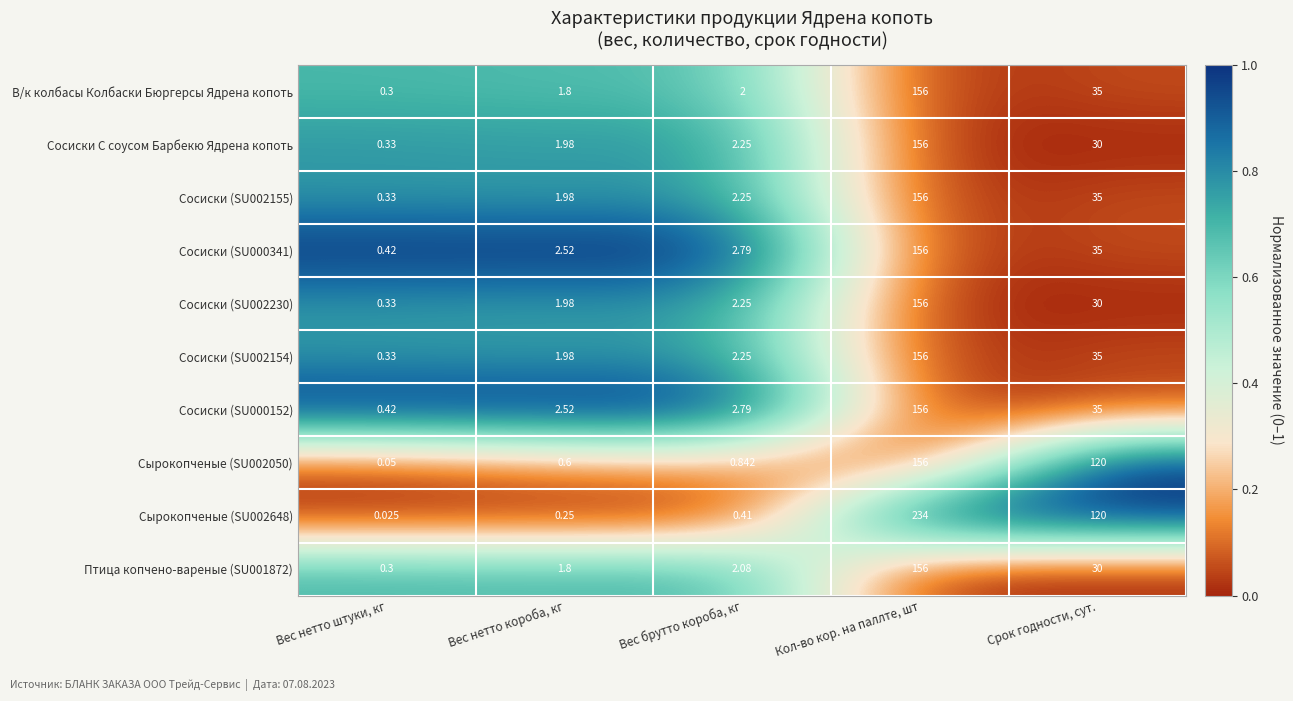

What is the greatest value displayed?

234.0